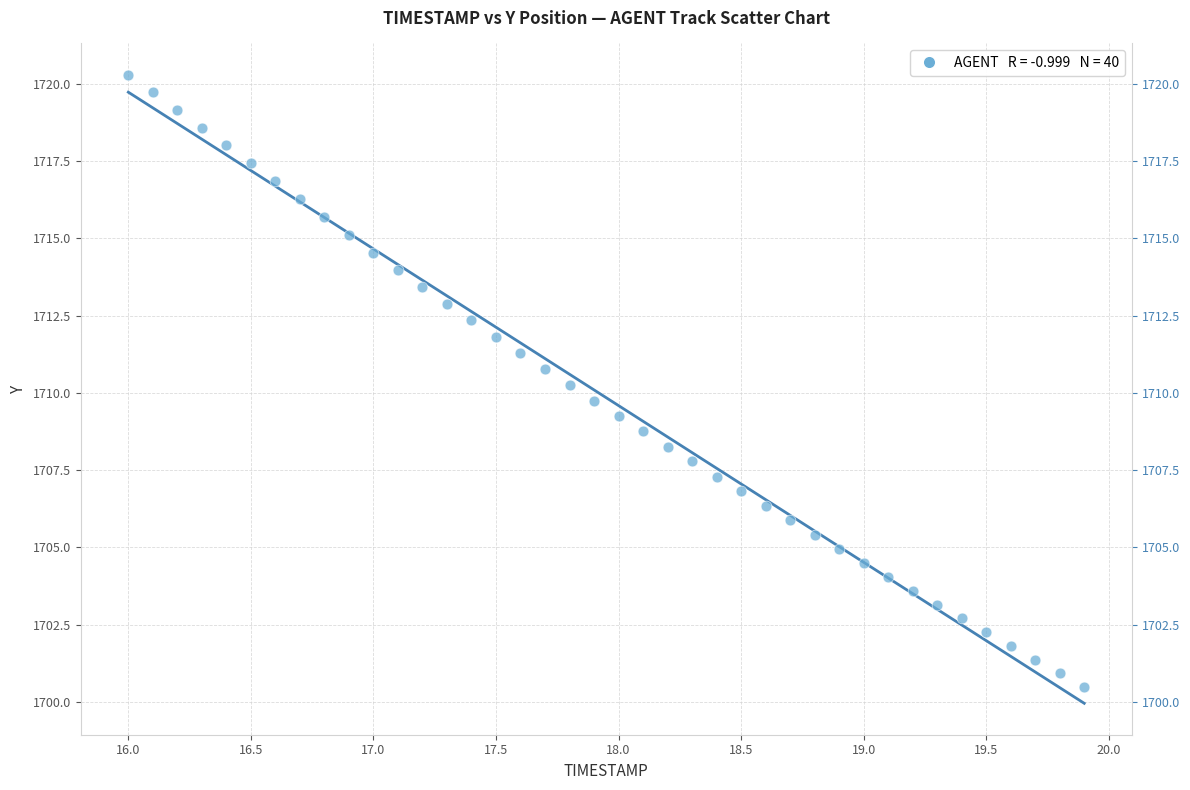

What is the range of Y values (max minus min)?

19.8